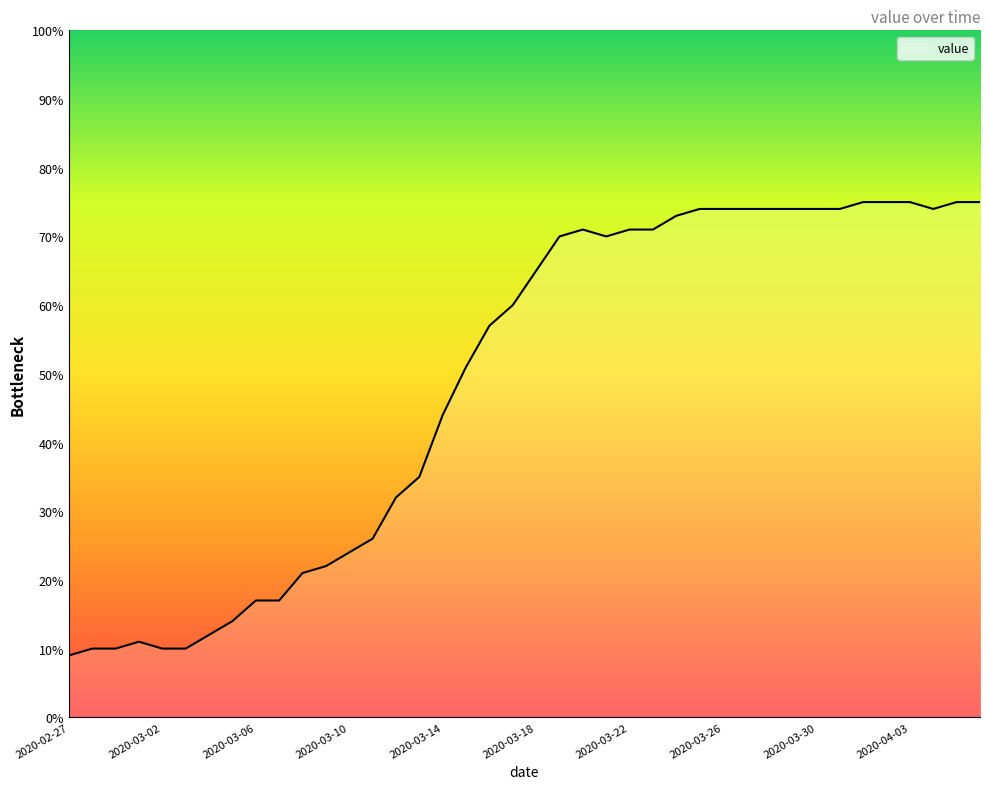

What is the difference between the maximum and minimum values?

66